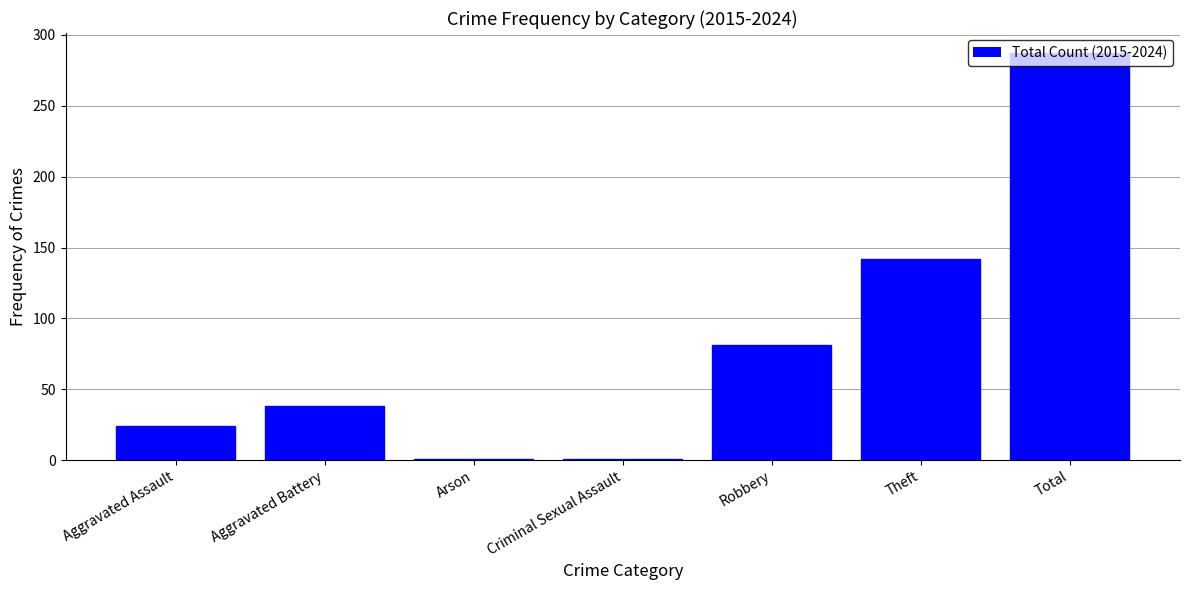

Which category has the highest value across all series?

Total